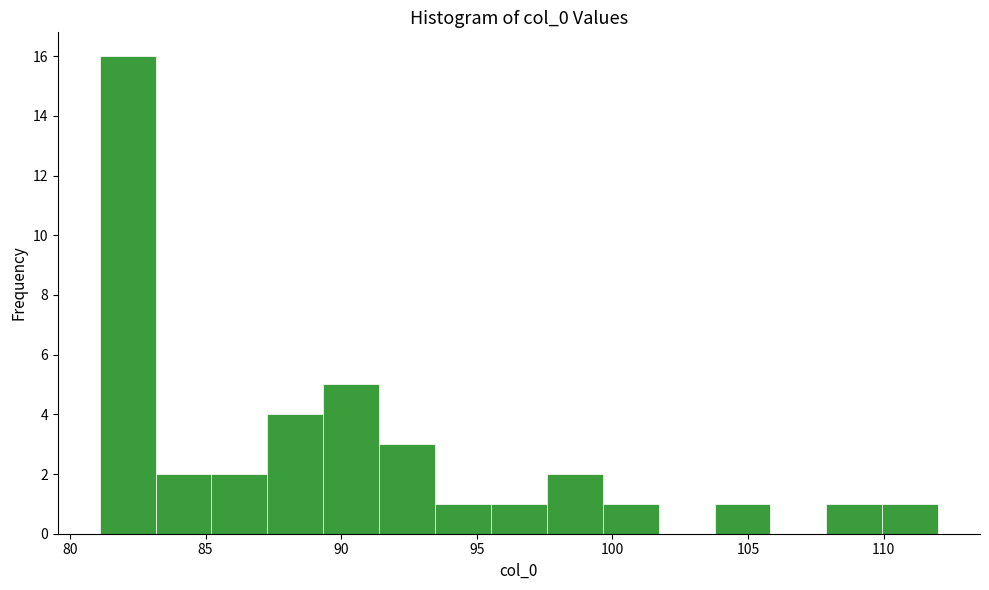

How tall is the bar that spans 104.0 to 106.0 on the x-axis? Neither the bar edges nor the heights are printed on the chart, so give them approximately, as read against the axes.

1